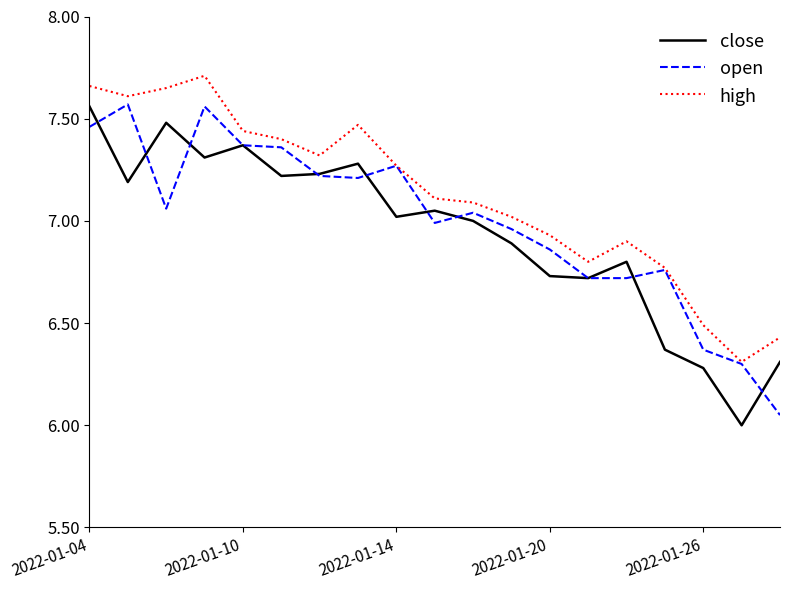

True or false: close and high cross at least once.

False